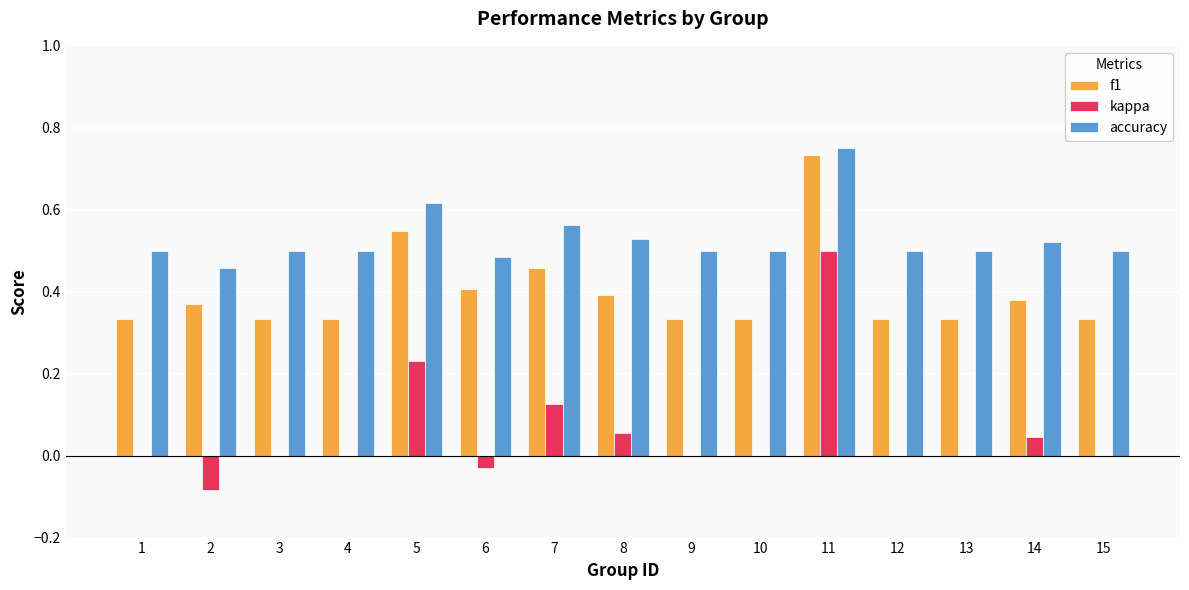

Which series has the largest range (max minus min)?

kappa